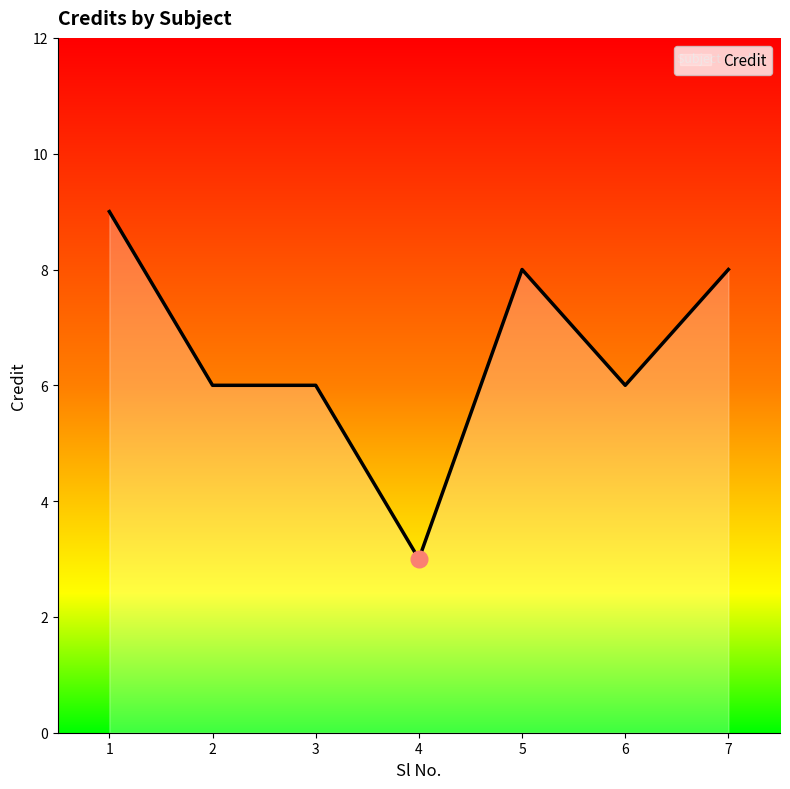

How many series are shown in this chart?

1